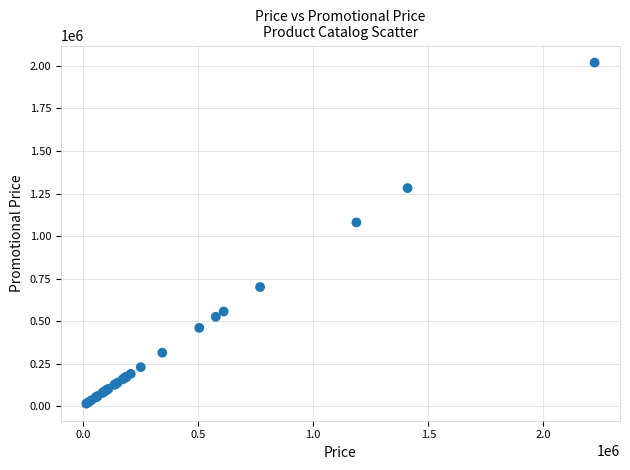

What Y value in the scatter plot is closest to 1017058?

1079999